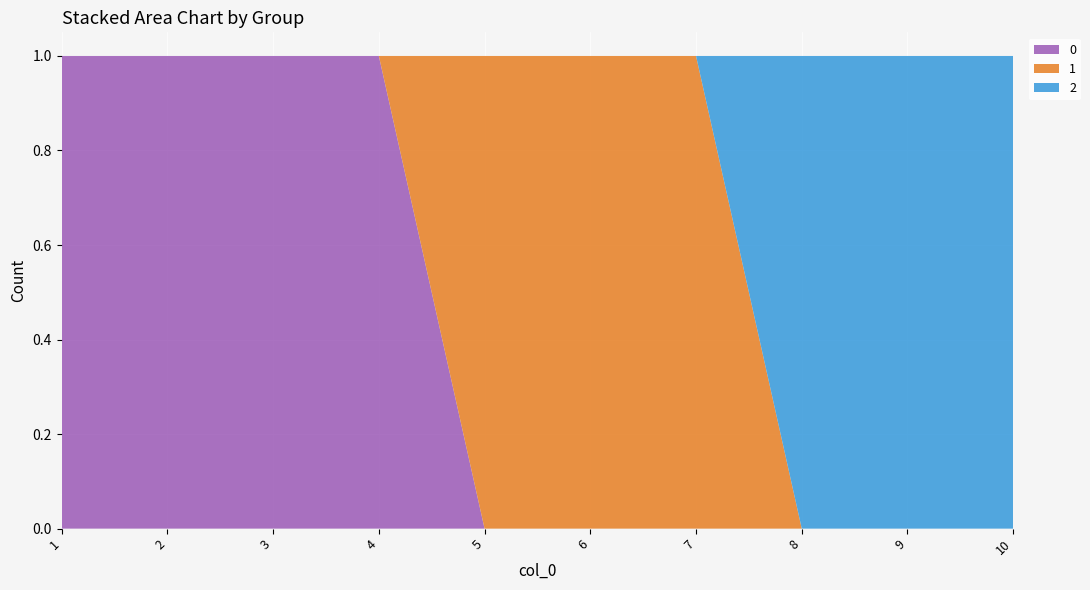

Reading left to right, transcribe all the data shown in this chart.

0: 1=1	2=1	3=1	4=1	5=0	6=0	7=0	8=0	9=0	10=0
1: 1=0	2=0	3=0	4=0	5=1	6=1	7=1	8=0	9=0	10=0
2: 1=0	2=0	3=0	4=0	5=0	6=0	7=0	8=1	9=1	10=1